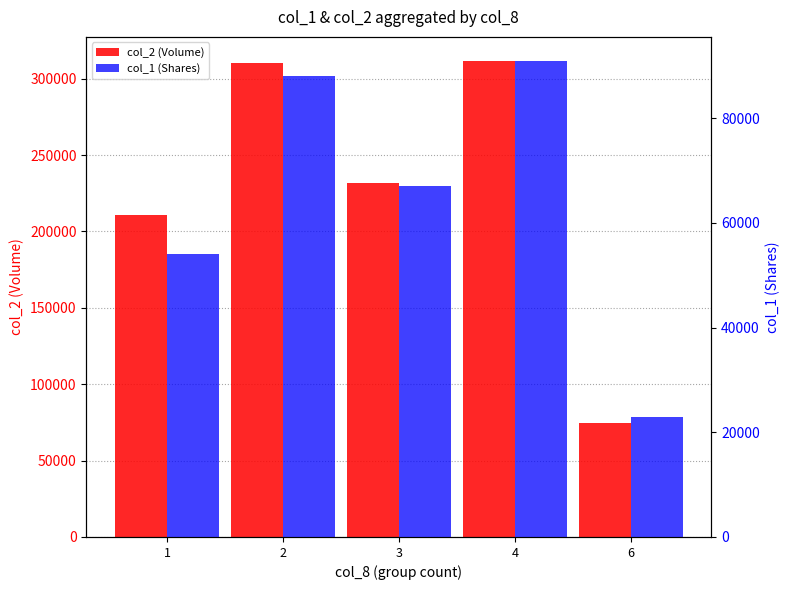

How many data points in col_2 (Volume) are above 231700?

2